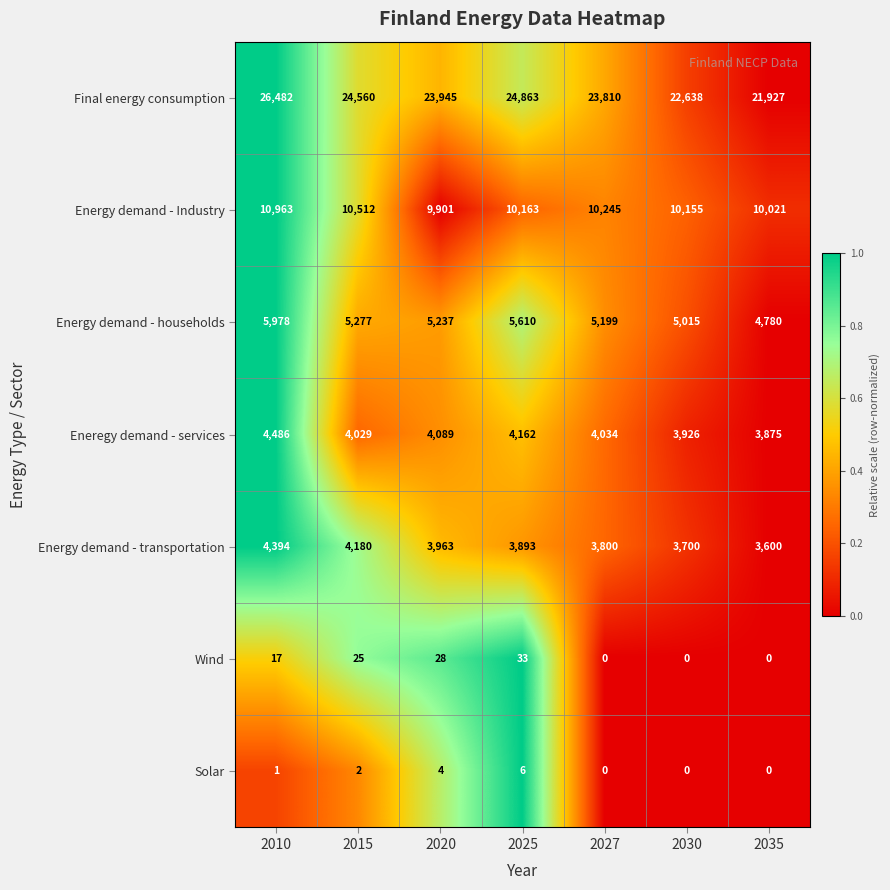

Count the Energy demand - households values in the range 5015 to 5610.

5